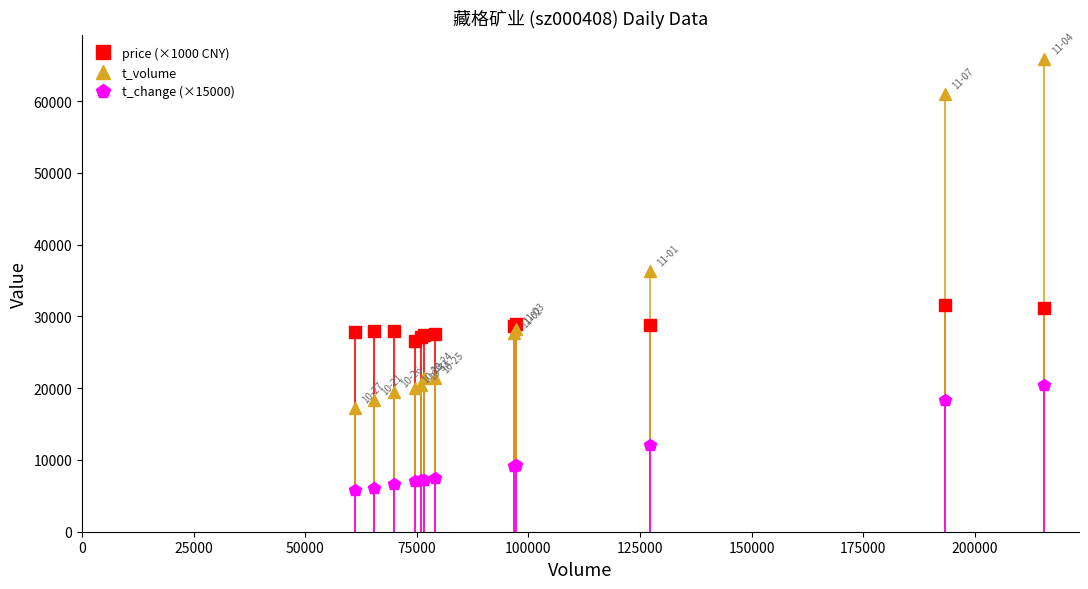

How many times do t_volume and price (×1000 CNY) cross each other?

1